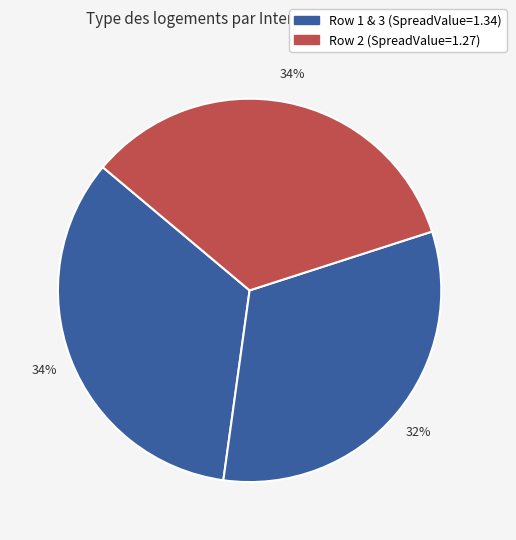

How many segments does this pie chart have?

3